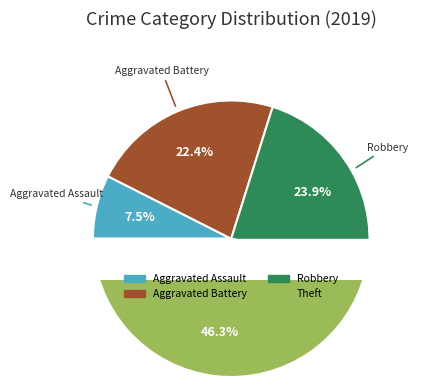

What is the ratio of the value at Theft to the value at Aggravated Assault?

6.2